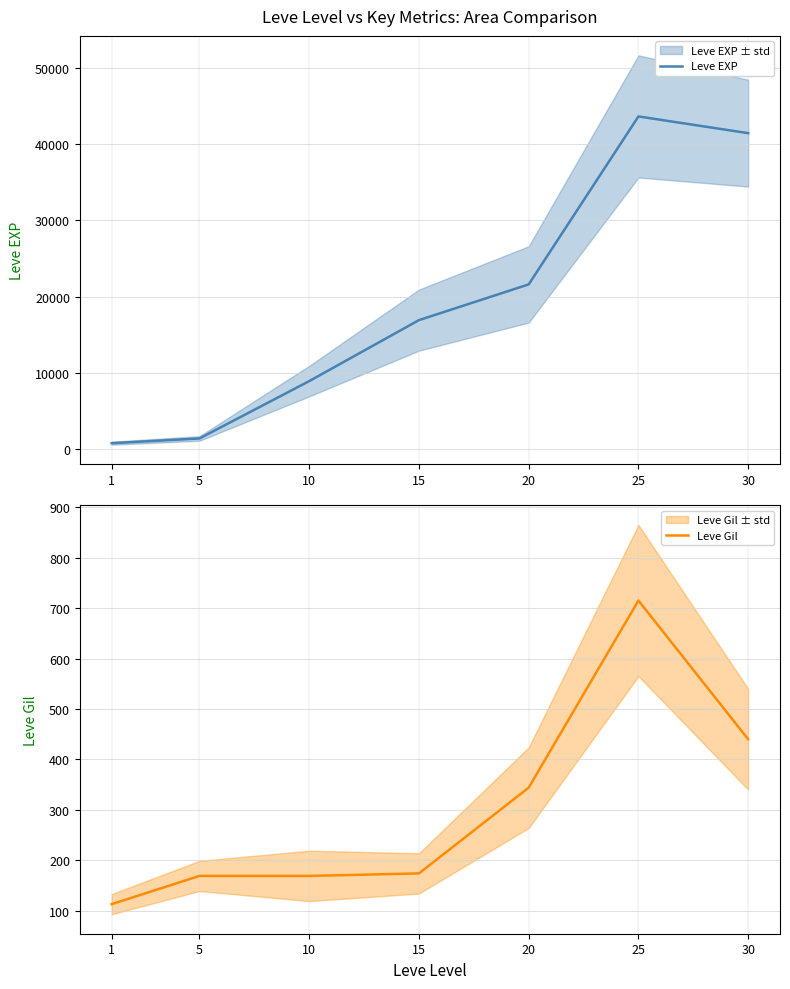

What is the highest value of the Leve EXP series?

43600